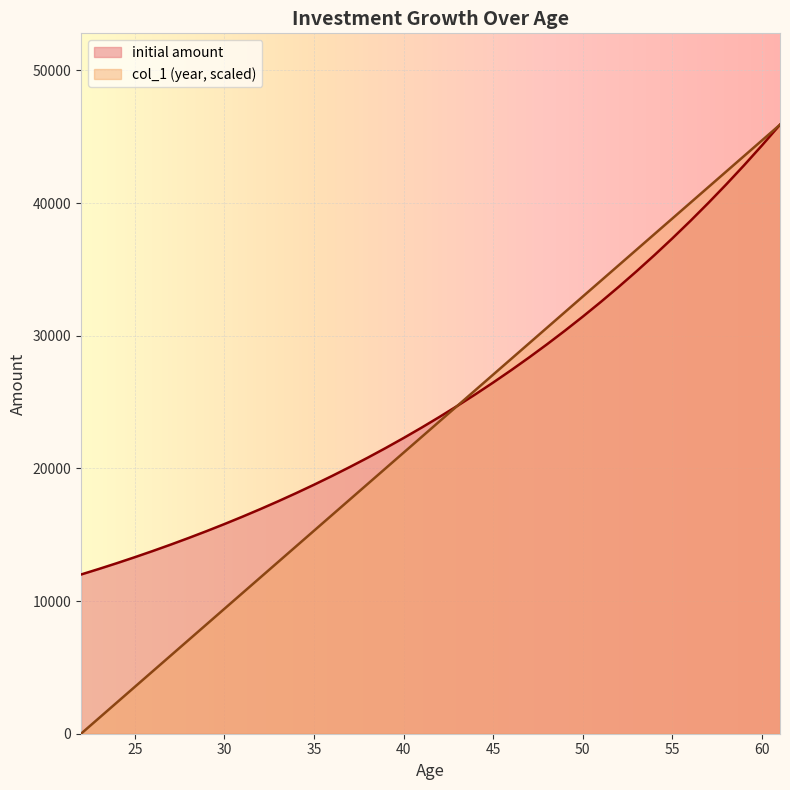

Reading left to right, extract all data points from this chart.

initial amount: 12000.0	12420.0	12854.7	13304.6	13770.3	14252.2	14751.1	15267.4	15801.7	16354.8	16927.2	17519.6	18132.8	18767.5	19424.3	20104.2	20807.8	21536.1	22289.9	23070.0	23877.5	24713.2	25578.1	26473.4	27399.9	28358.9	29351.5	30378.8	31442.1	32542.5	33681.5	34860.4	36080.5	37343.3	38650.3	40003.1	41403.2	42852.3	44352.1	45904.5
col_1: 0.0	1177.0	2354.1	3531.1	4708.1	5885.2	7062.2	8239.3	9416.3	10593.3	11770.4	12947.4	14124.4	15301.5	16478.5	17655.6	18832.6	20009.6	21186.7	22363.7	23540.7	24717.8	25894.8	27071.9	28248.9	29425.9	30603.0	31780.0	32957.0	34134.1	35311.1	36488.2	37665.2	38842.2	40019.3	41196.3	42373.3	43550.4	44727.4	45904.5